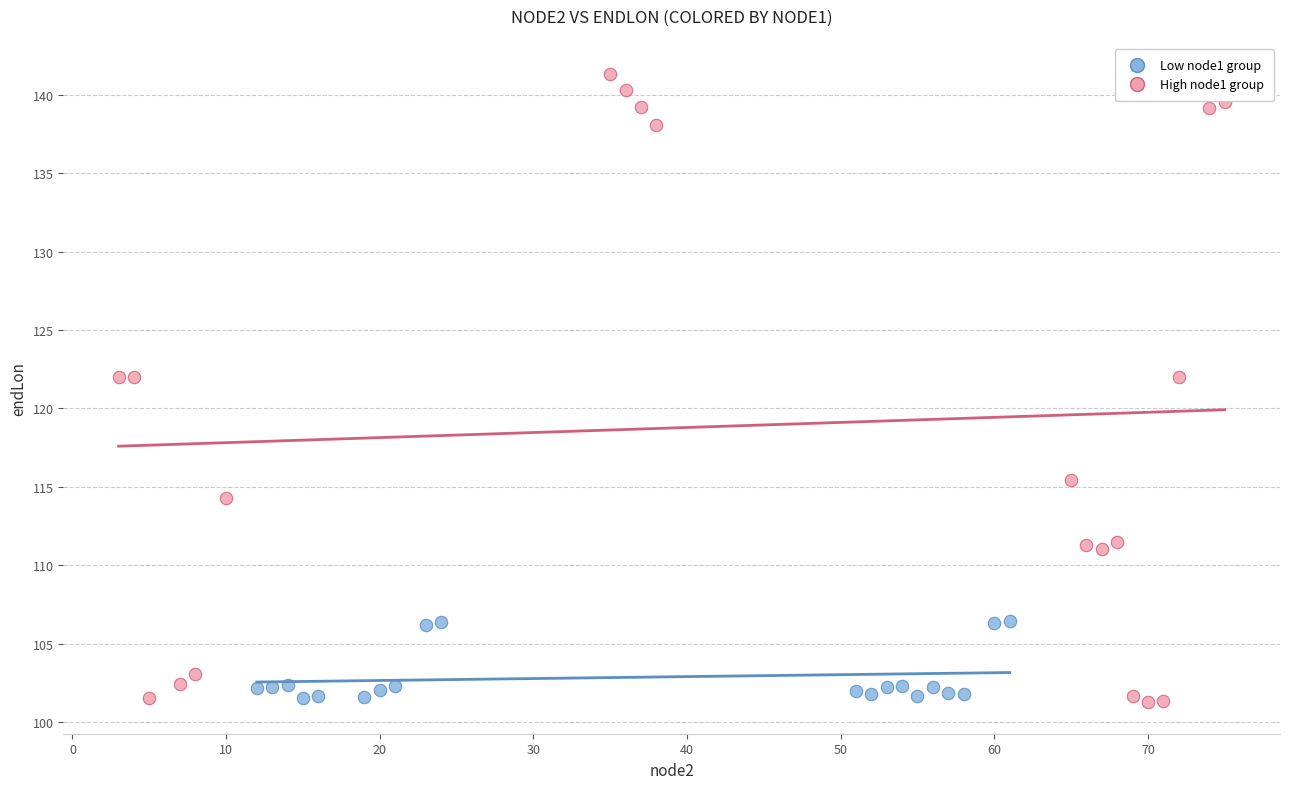

Which series has the largest Y range (max minus min)?

High node1 group